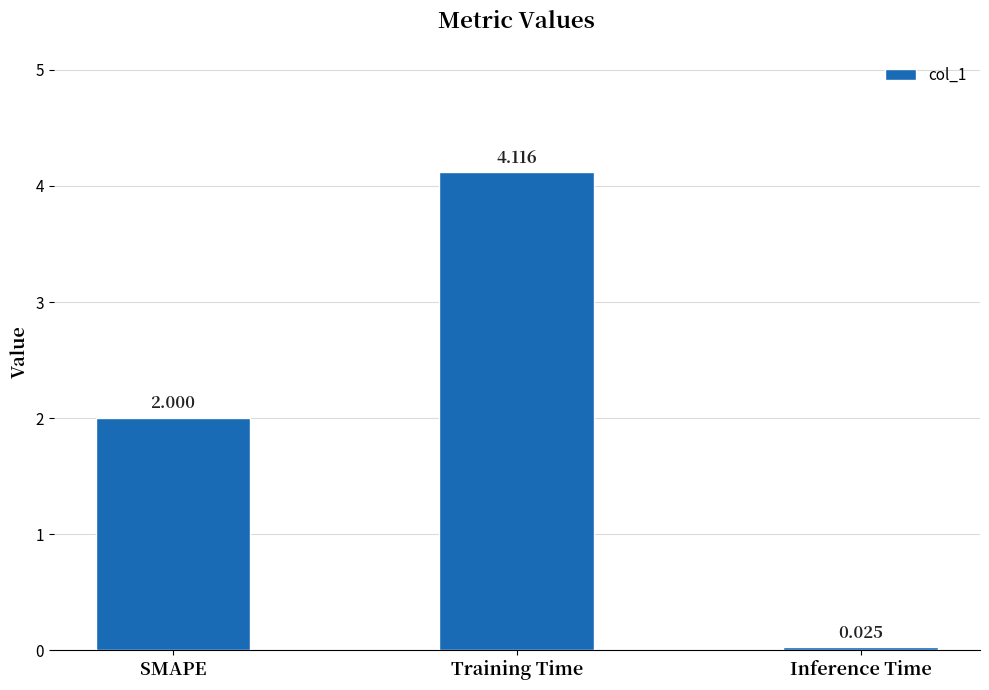

Are the bars grouped side by side (vs. stacked)?

No